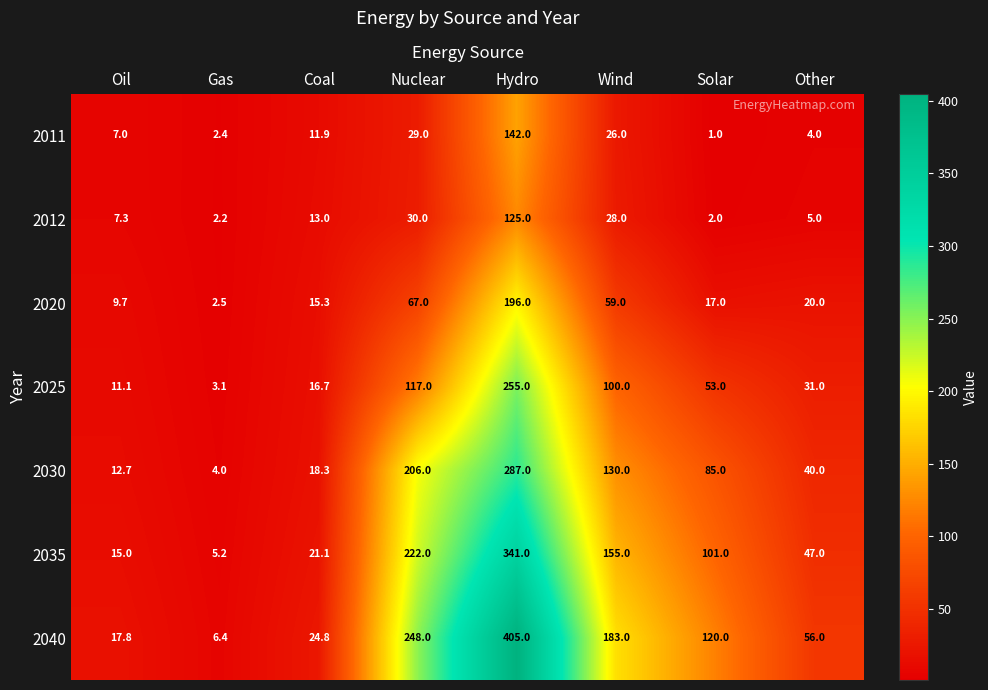

Which series has the largest range (max minus min)?

2040